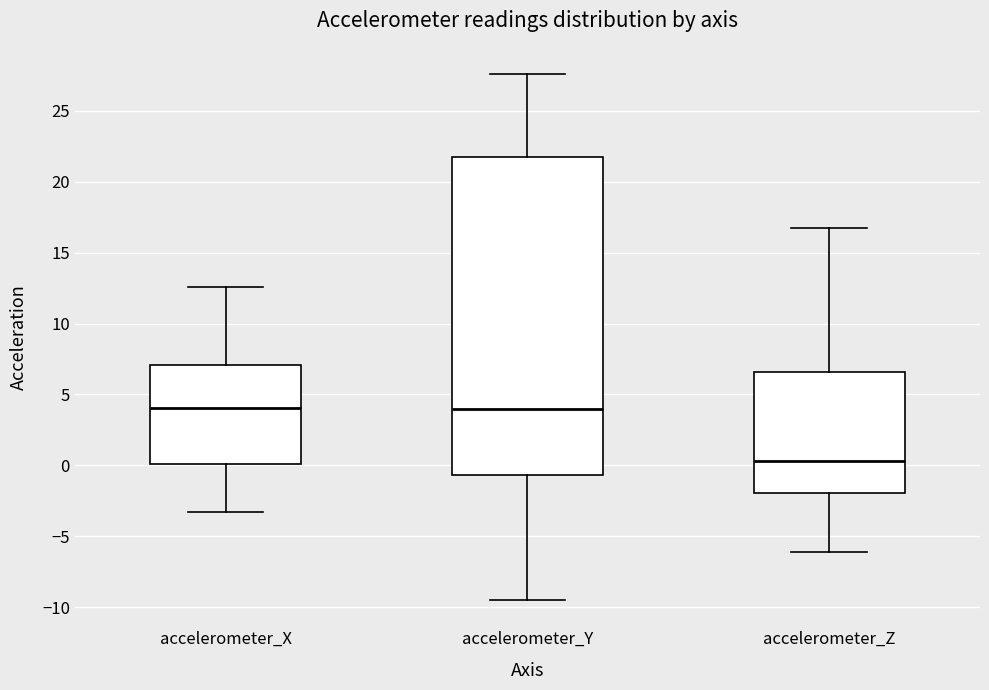

Where does the median line of the box for accelerometer_X sit on the y-axis? The values are not printed on the chart, so give them approximately, as read against the axis.

4.0